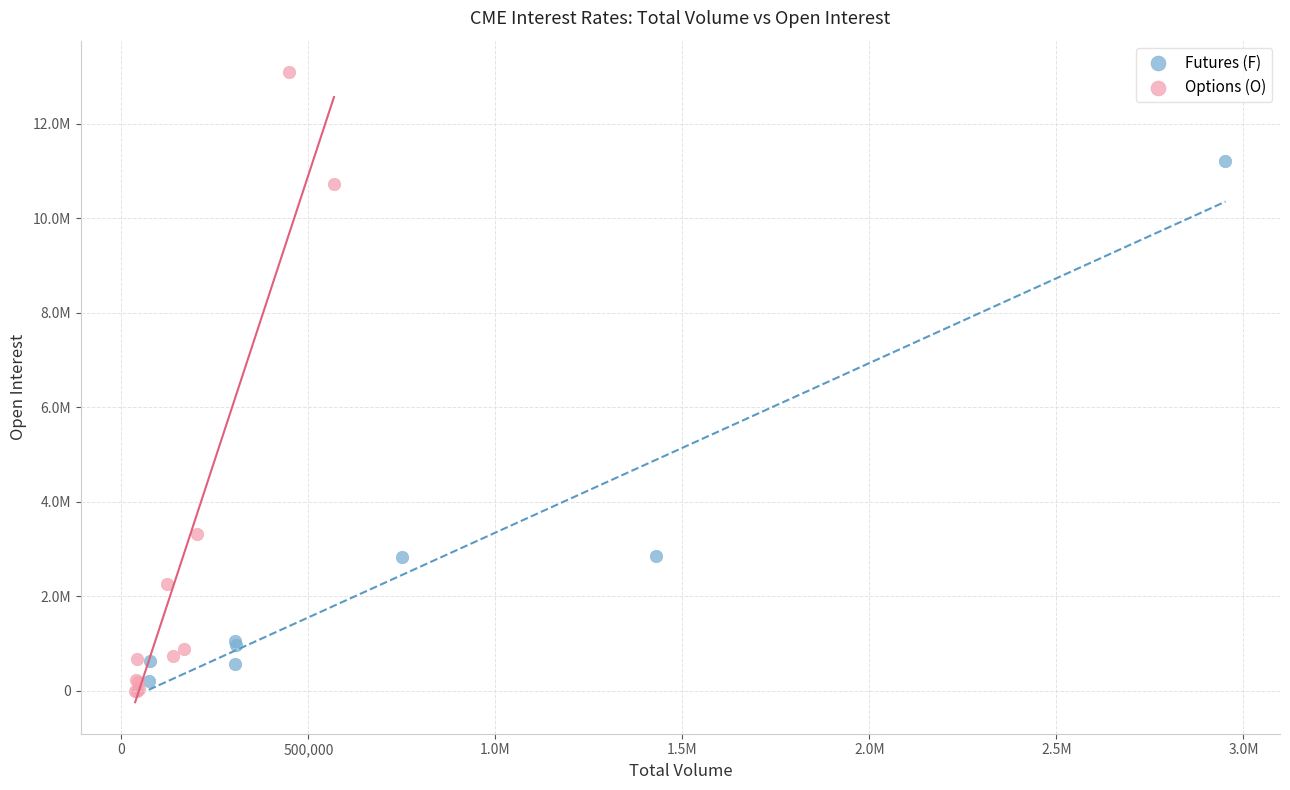

What are all the series names shown in the legend?

Futures (F), Options (O)